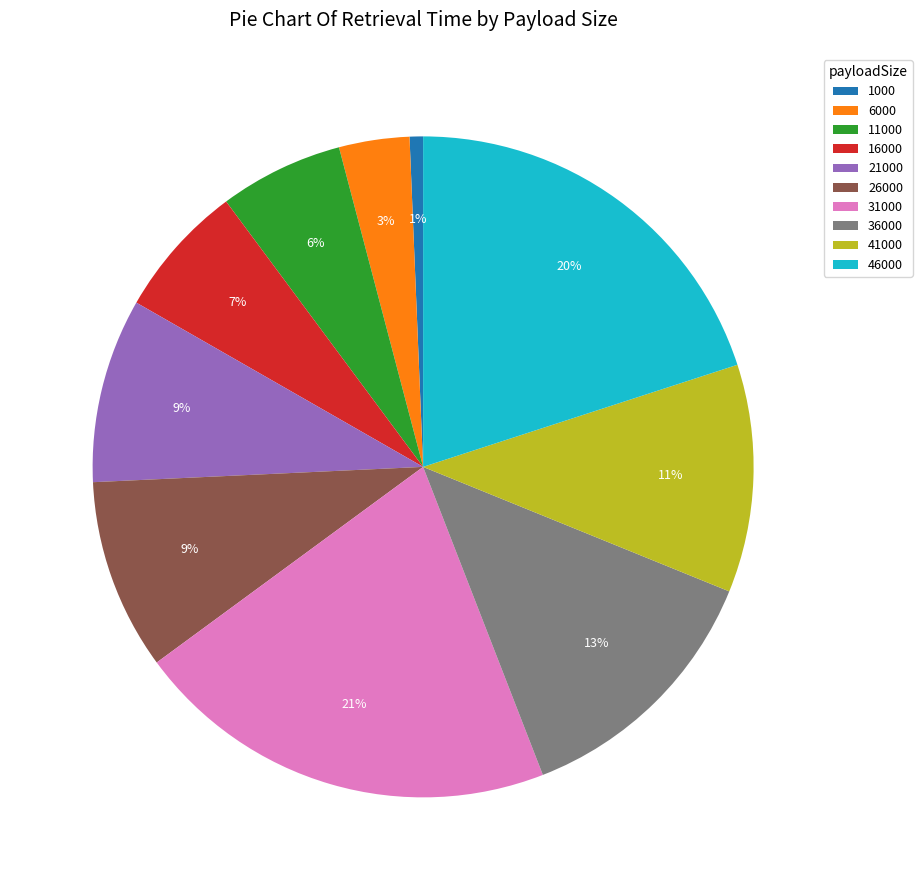

Which slice is the largest?

31000